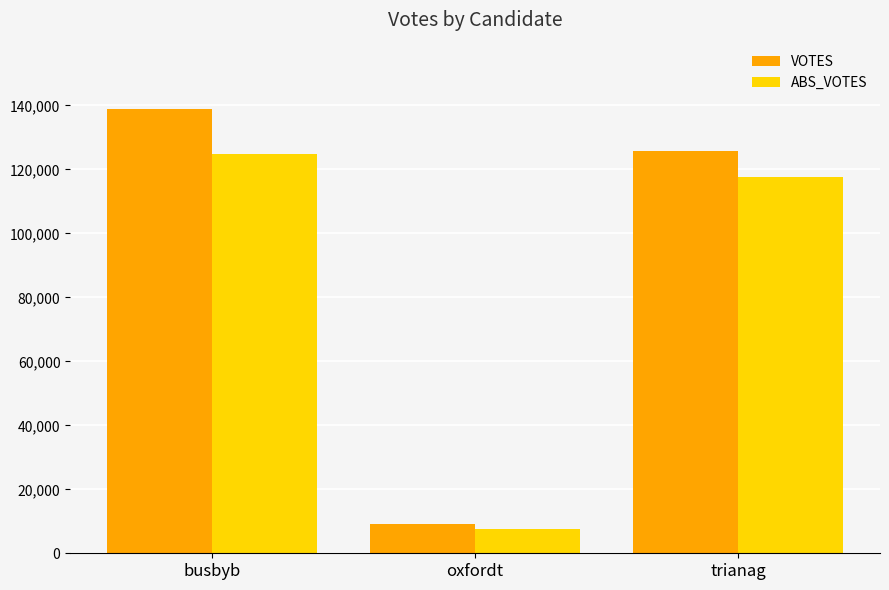

The value of ABS_VOTES at trianag is 117618. True or false?

True